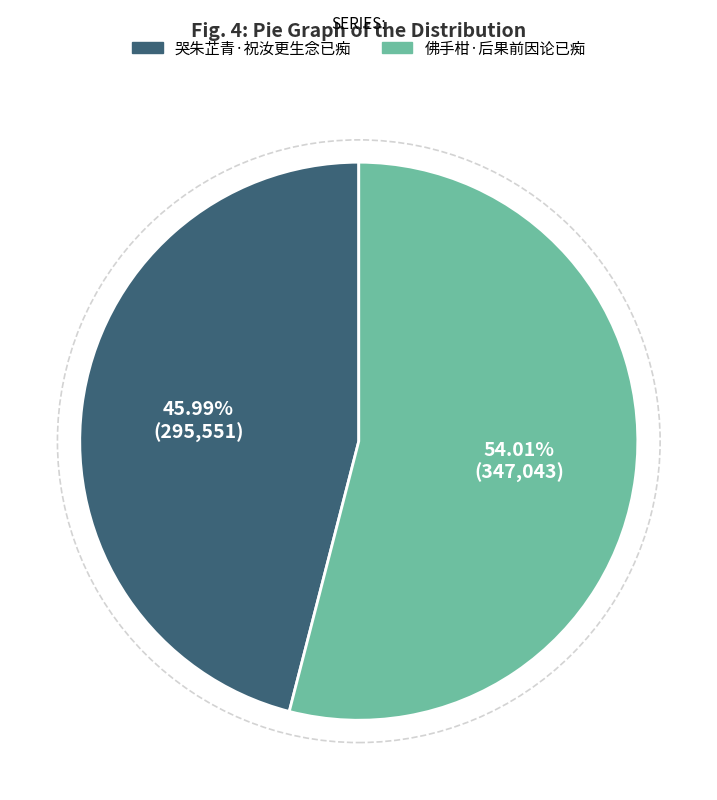

Between 哭朱芷青·祝汝更生念已痴 and 佛手柑·后果前因论已痴, which is larger?

佛手柑·后果前因论已痴